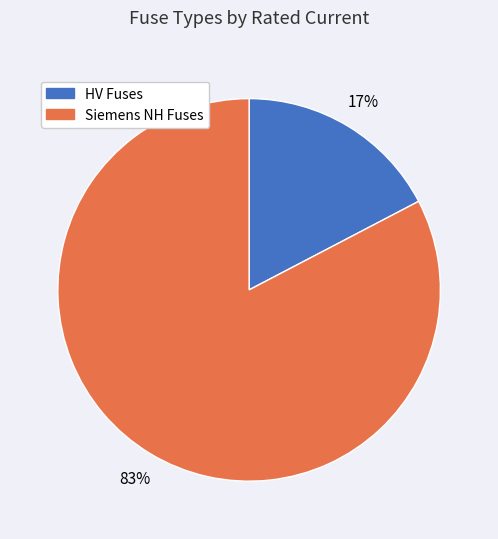

Does any single category account for the majority?

Yes